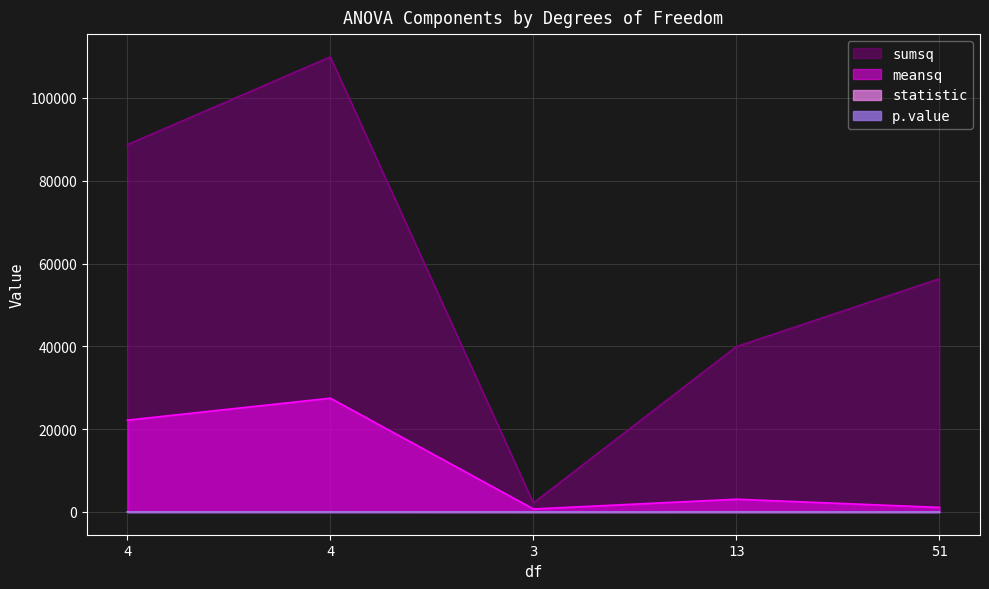

Which category has the lowest value across all series?

51